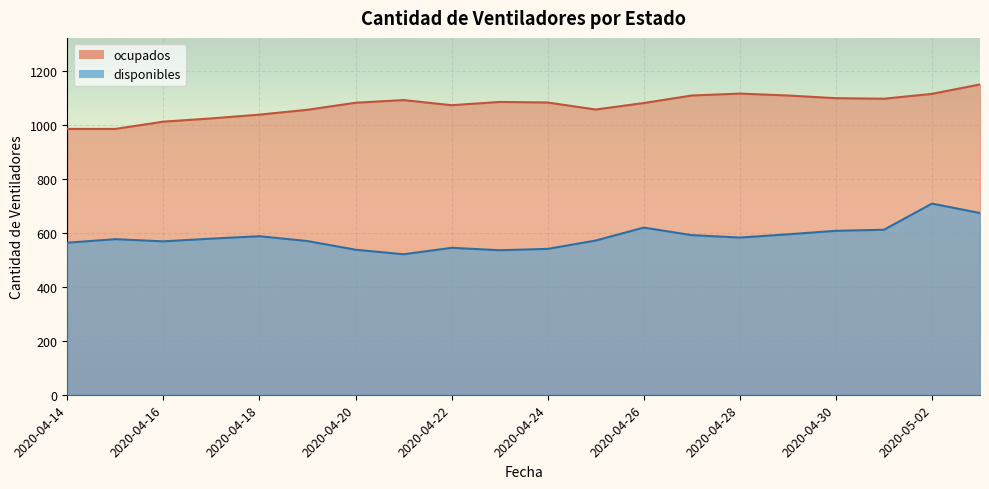

Which series has the largest range (max minus min)?

disponibles